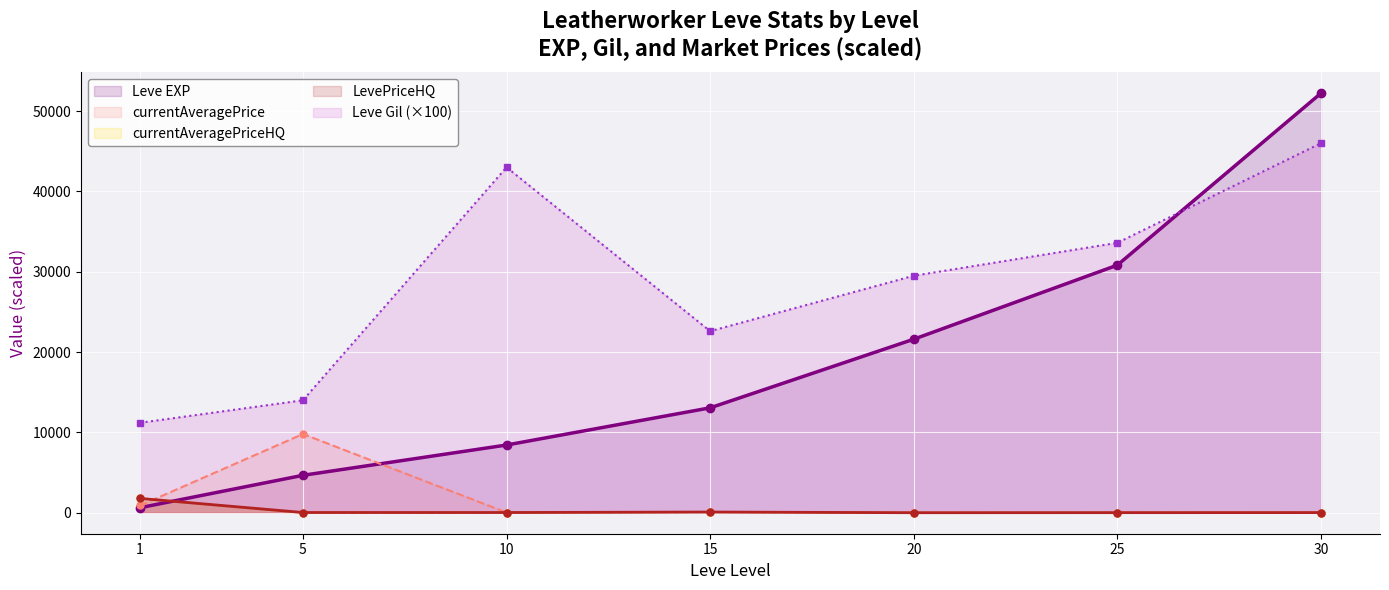

How many interior local valleys does the Leve Gil series have?

1